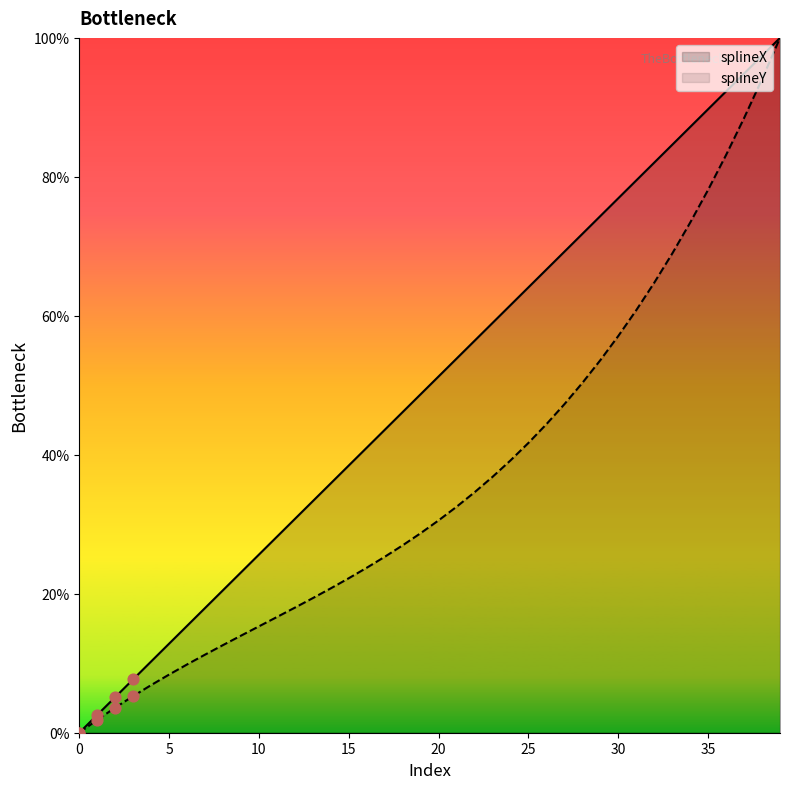

At how many categories does at least one series exceed 5?

38